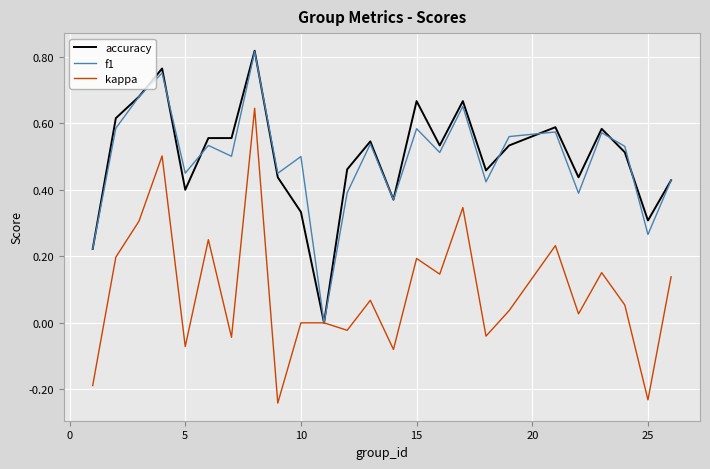

Which series has the largest range (max minus min)?

kappa